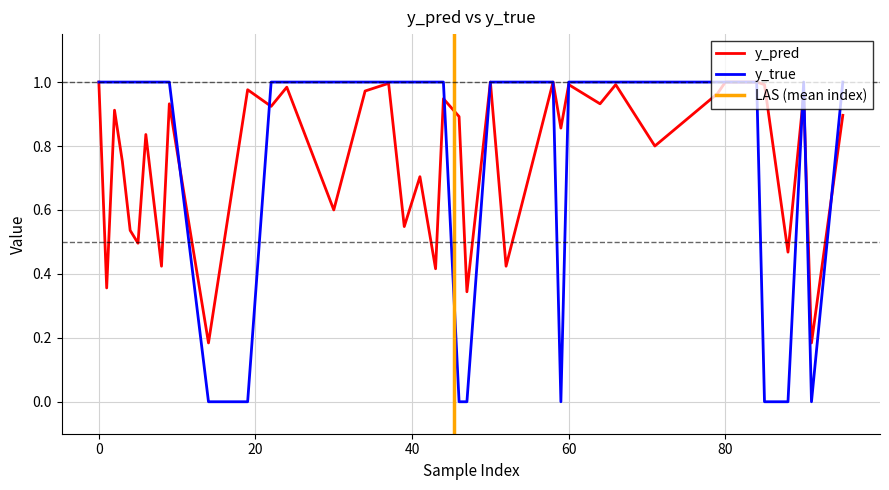

At which label is y_pred closest to 0?

14